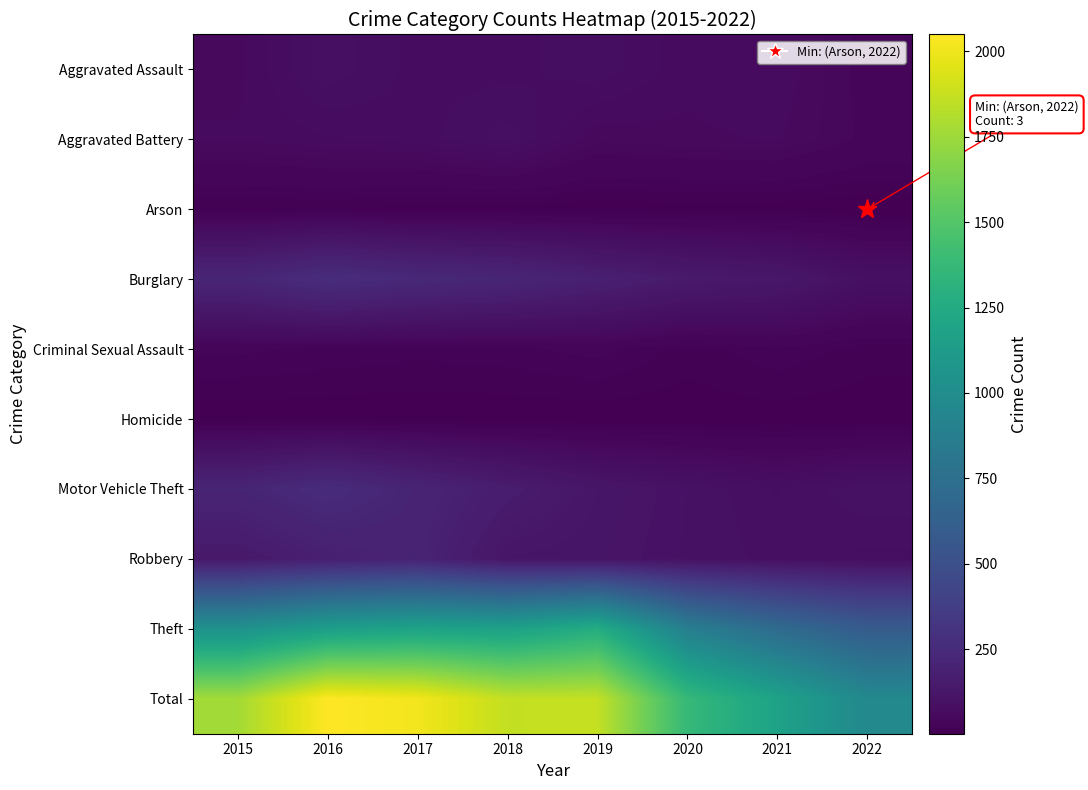

Which series has the largest range (max minus min)?

Total